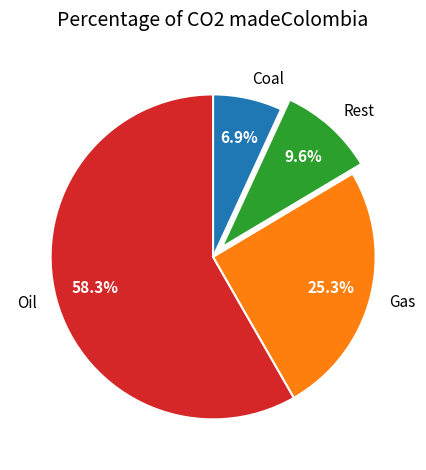

How much of the chart is everything except Rest?

90.4%